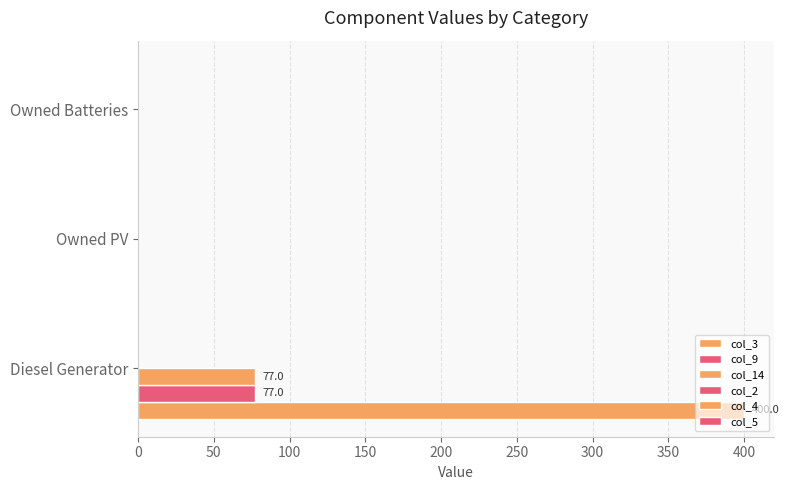

Which series has the largest total across all categories?

col_3